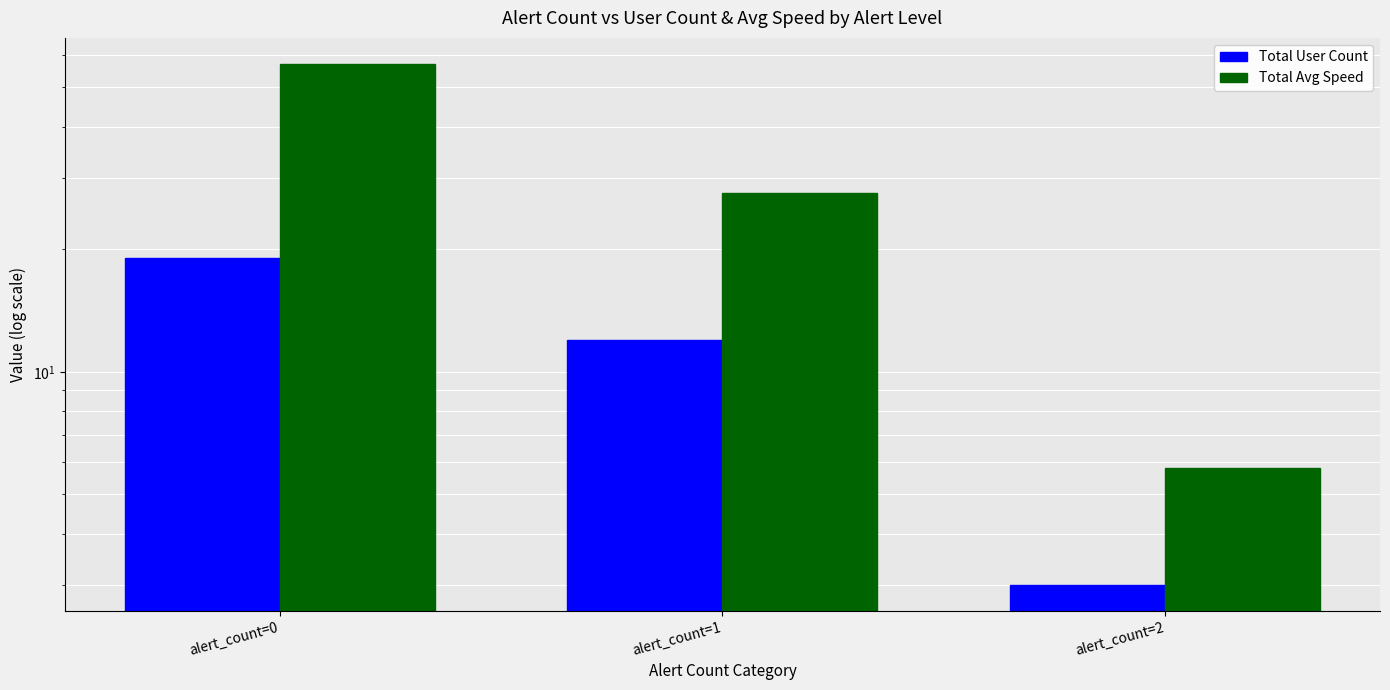

What is the value of the Total User Count bar at the 2nd from the left?

12.0